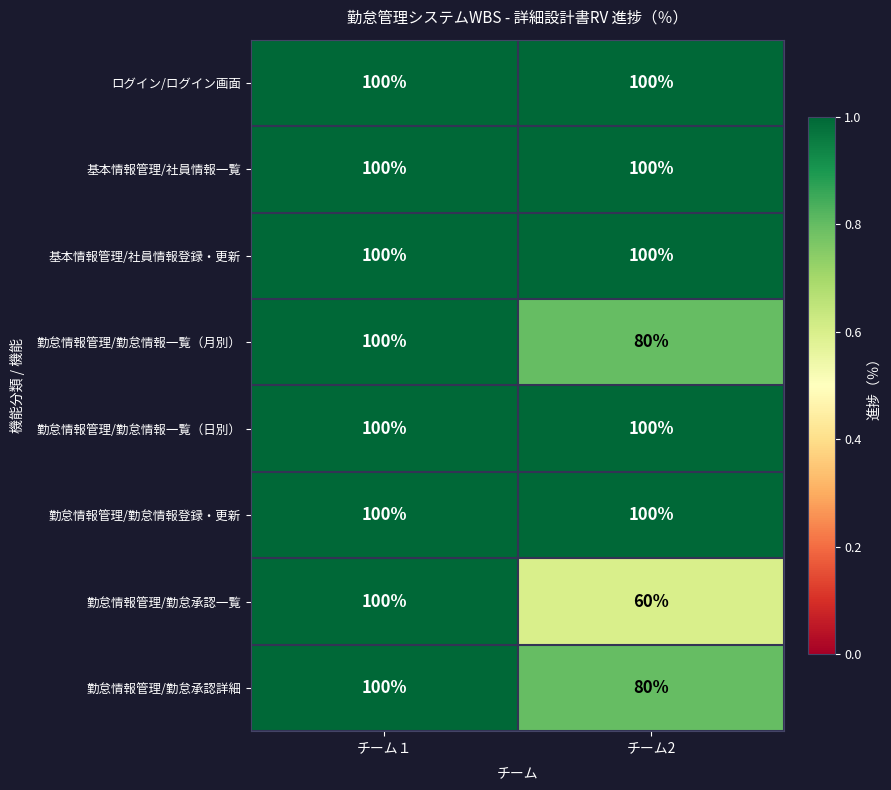

The 勤怠情報管理/勤怠情報一覧（月別） series shows 100 at チーム１. True or false?

True